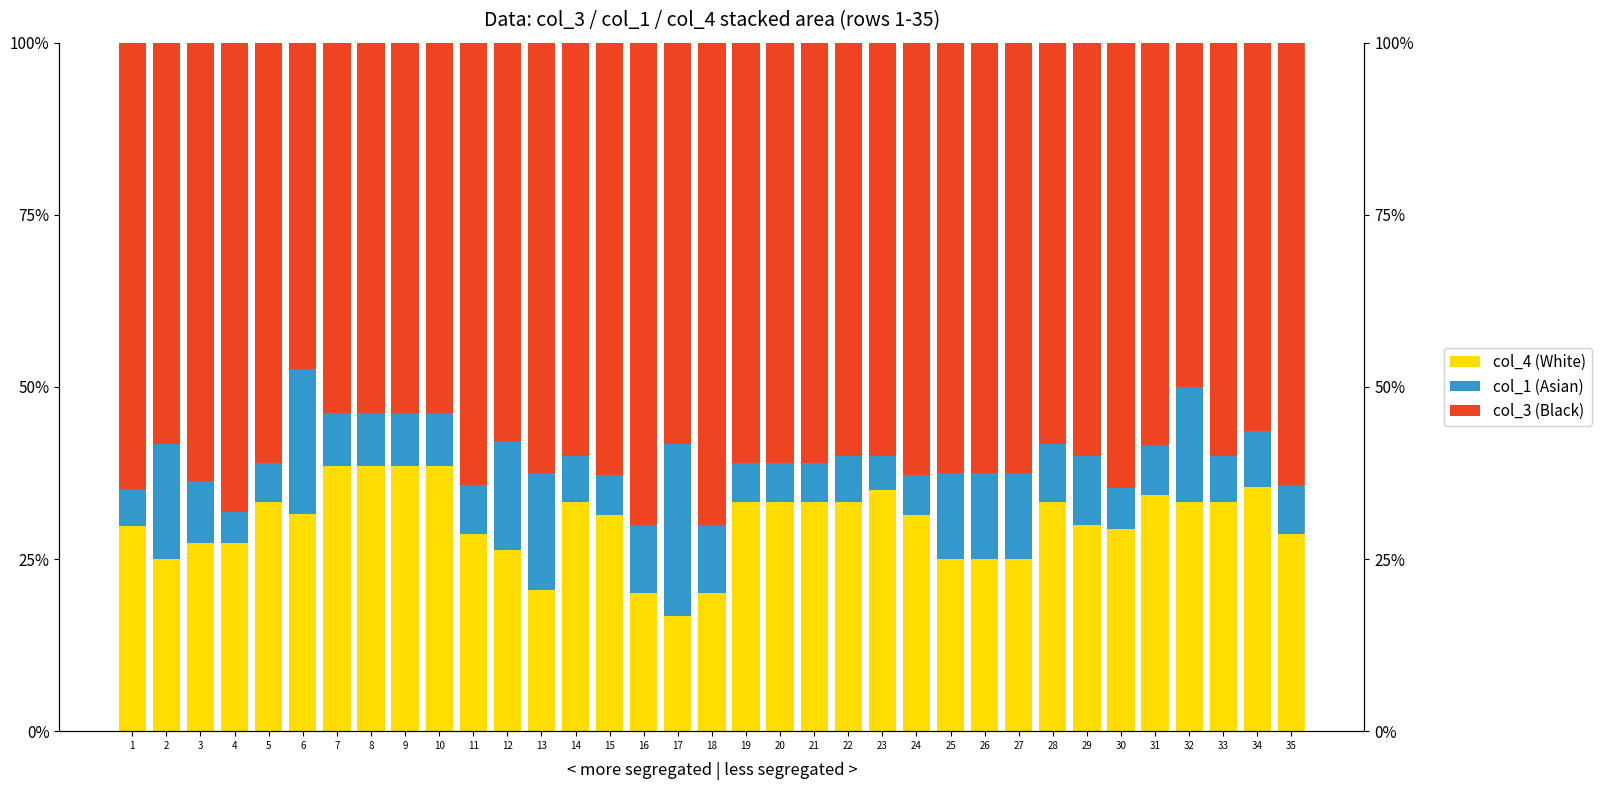

Reading right to left, transcribe all the data shown in this chart.

col_4 (White): 28.6	35.5	33.3	33.3	34.3	29.4	30.0	33.3	25.0	25.0	25.0	31.4	35.0	33.3	33.3	33.3	33.3	20.0	16.7	20.0	31.4	33.3	20.5	26.3	28.6	38.5	38.5	38.5	38.5	31.6	33.3	27.3	27.3	25.0	29.7
col_1 (Asian): 7.1	8.1	6.7	16.7	7.3	5.9	10.0	8.3	12.5	12.5	12.5	5.7	5.0	6.7	5.6	5.6	5.6	10.0	25.0	10.0	5.7	6.7	17.0	15.8	7.1	7.7	7.7	7.7	7.7	21.1	5.6	4.5	9.1	16.7	5.4
col_3 (Black): 64.3	56.5	60.0	50.0	58.4	64.7	60.0	58.3	62.5	62.5	62.5	62.9	60.0	60.0	61.1	61.1	61.1	70.0	58.3	70.0	62.9	60.0	62.5	57.9	64.3	53.8	53.8	53.8	53.8	47.4	61.1	68.2	63.6	58.3	64.9